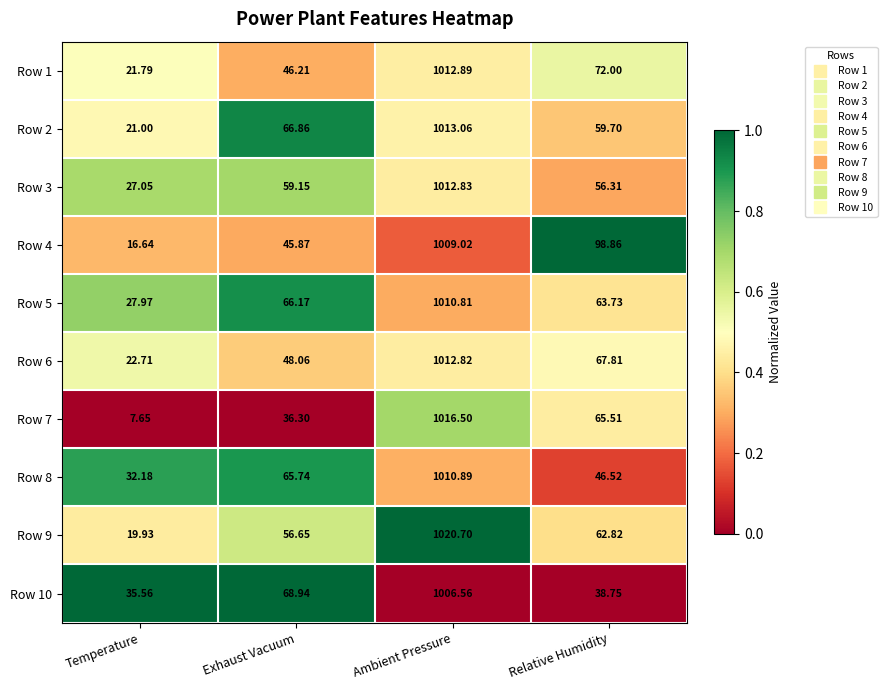

Where is Row 4 nearest to the value 512?

Relative Humidity